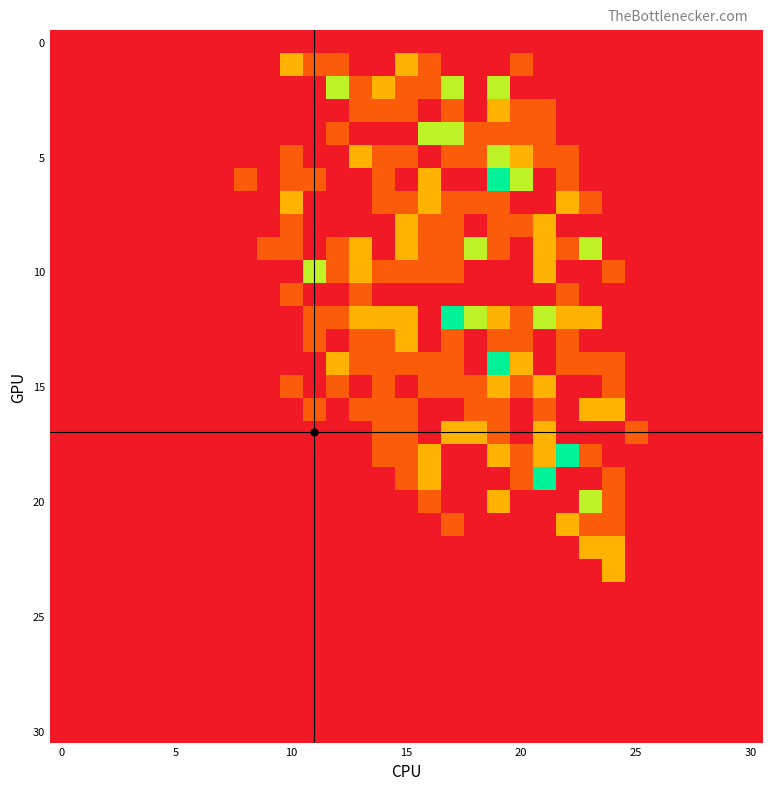

What is the greatest value displayed?

4